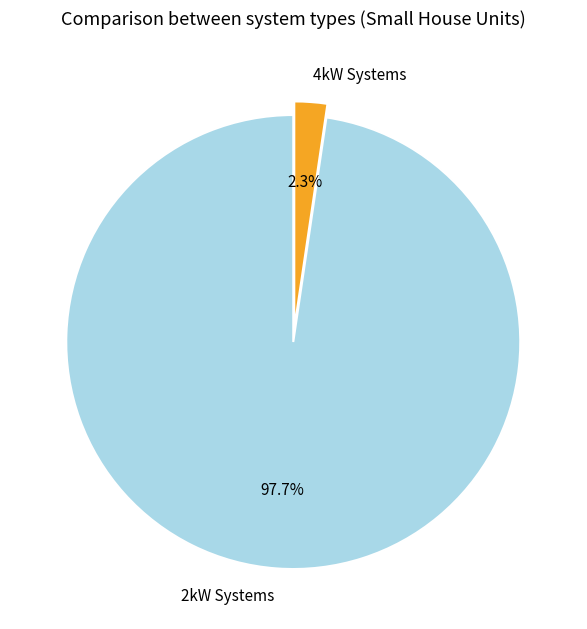

Which has a higher value, 4kW Systems or 2kW Systems?

2kW Systems